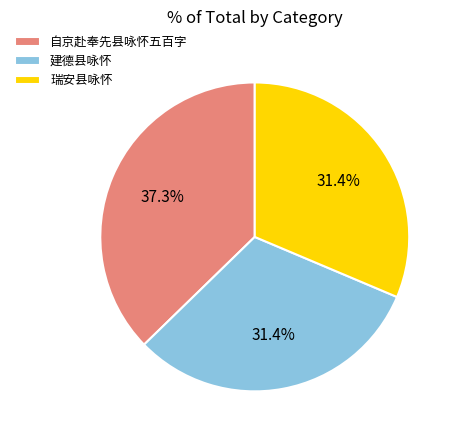

How many segments does this pie chart have?

3